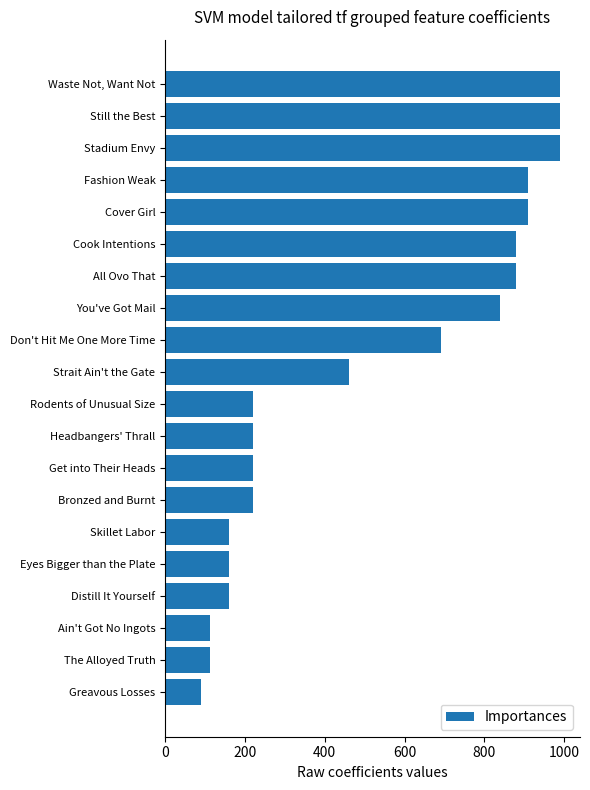

What is the ratio of the value at Bronzed and Burnt to the value at The Alloyed Truth?

2.0